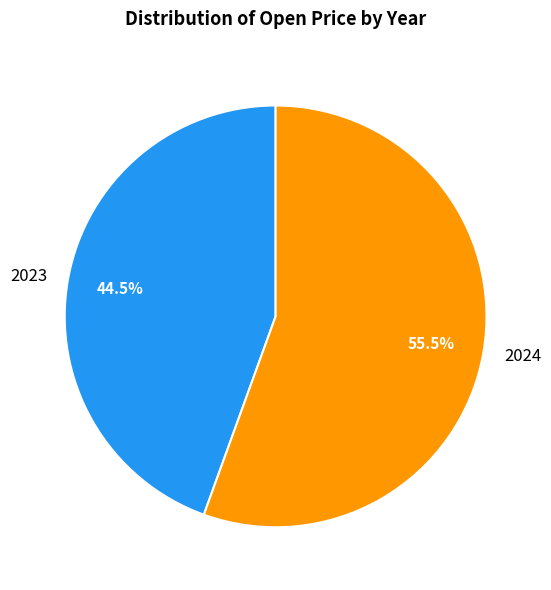

Is there any slice that represents more than half of the pie?

Yes